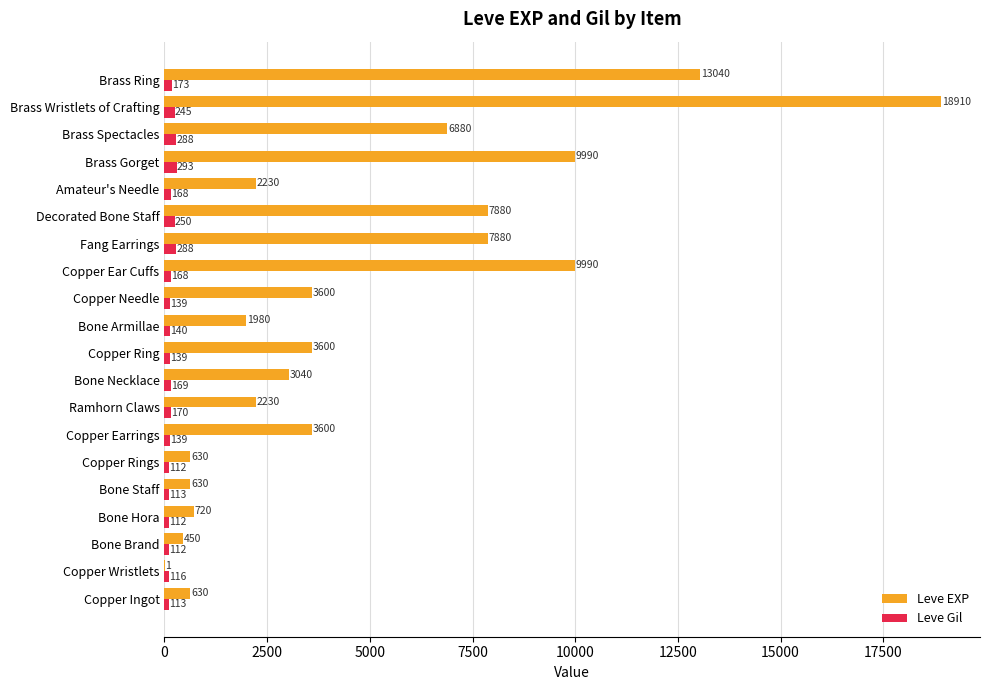

Which category has the highest value across all series?

Brass Wristlets of Crafting